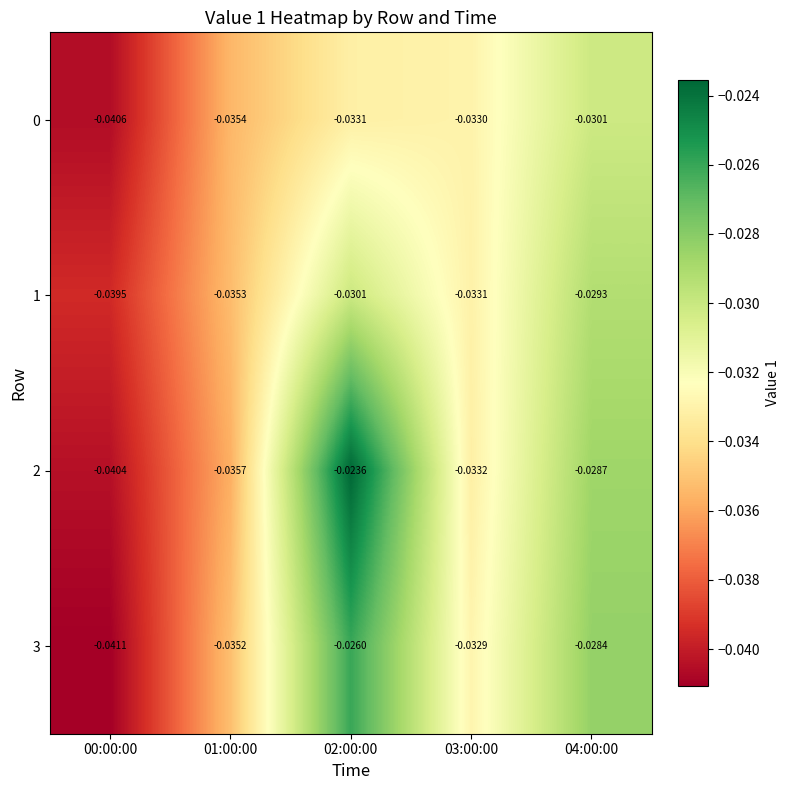

Is the value of 3 at 03:00:00 greater than the value of 0 at 00:00:00?

Yes